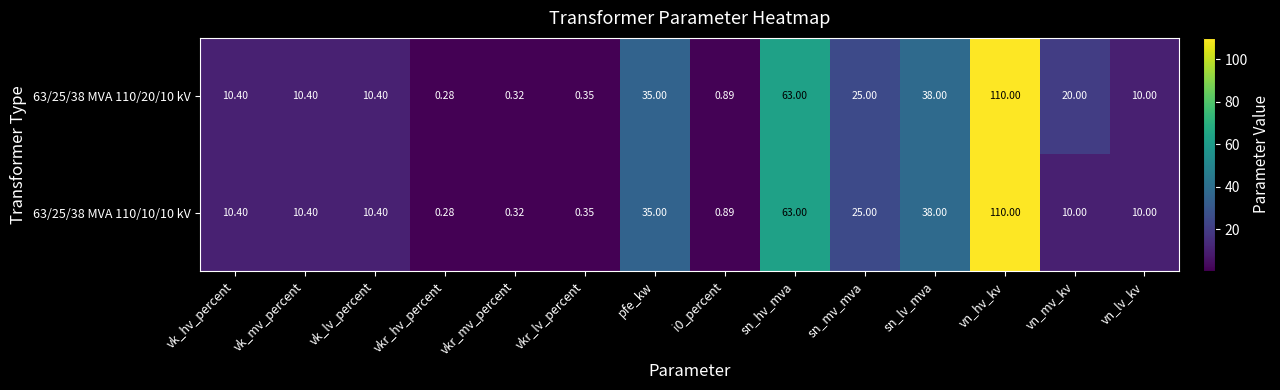

List the series in order of their overall mean, lowest first.

63/25/38 MVA 110/10/10 kV, 63/25/38 MVA 110/20/10 kV